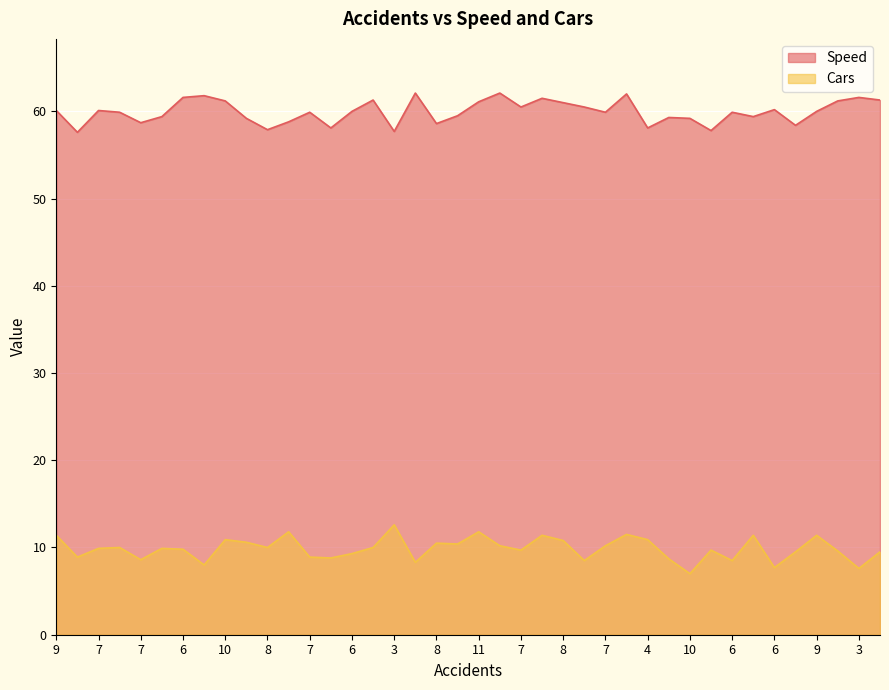

True or false: Cars has a value of 7.0 at 10.

True